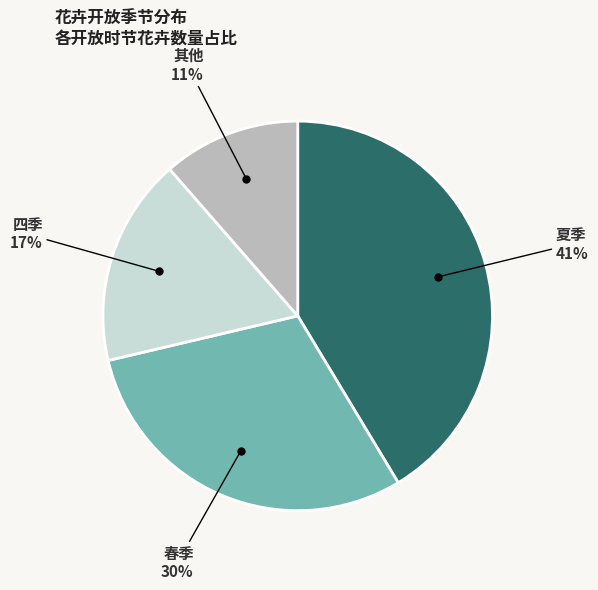

Is there any slice that represents more than half of the pie?

No